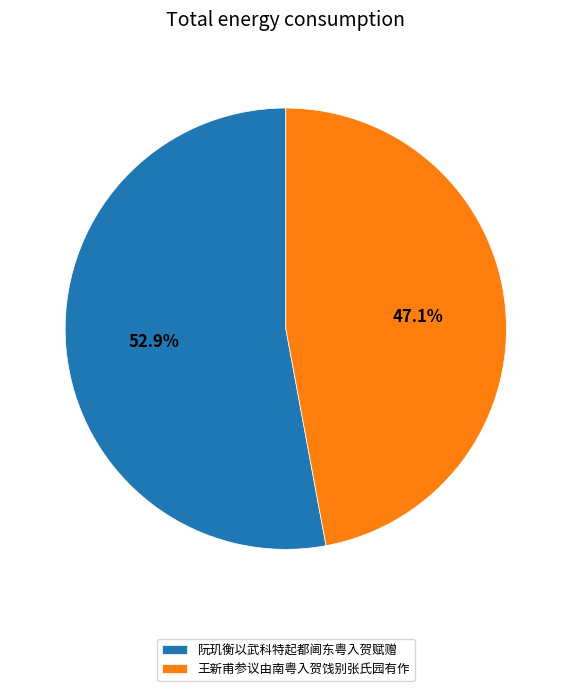

What percentage is the 阮玑衡以武科特起都阃东粤入贺赋赠 slice, to the nearest percent?

53%